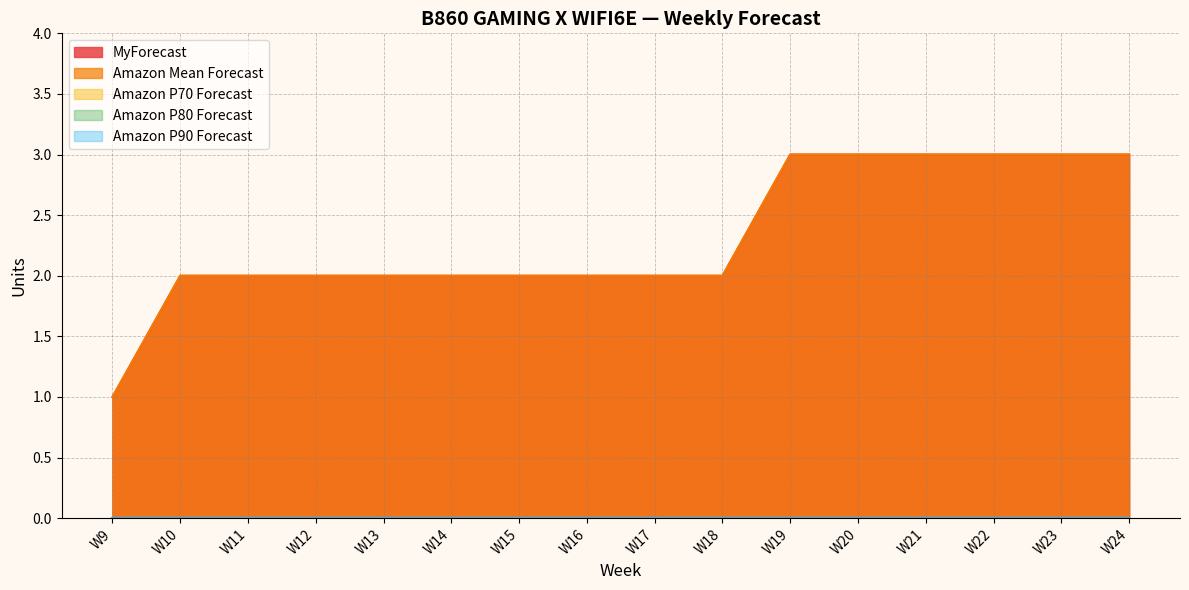

True or false: Amazon Mean Forecast and MyForecast cross at least once.

False